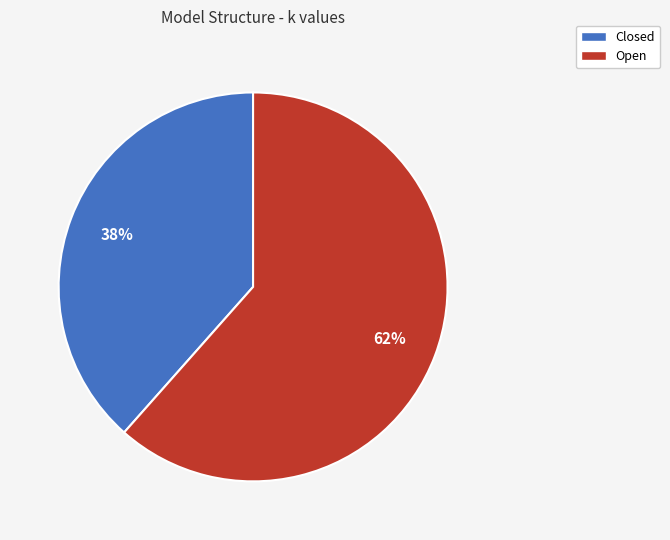

Is the sum of Open and Closed greater than half?

Yes